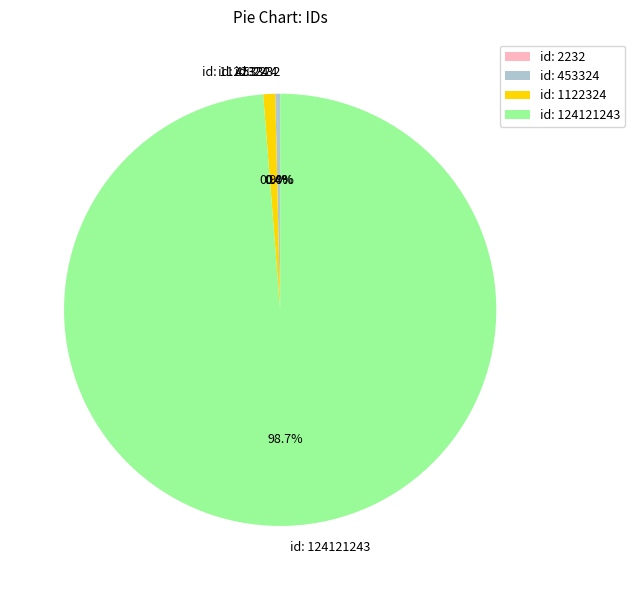

What is the majority slice?

id: 124121243